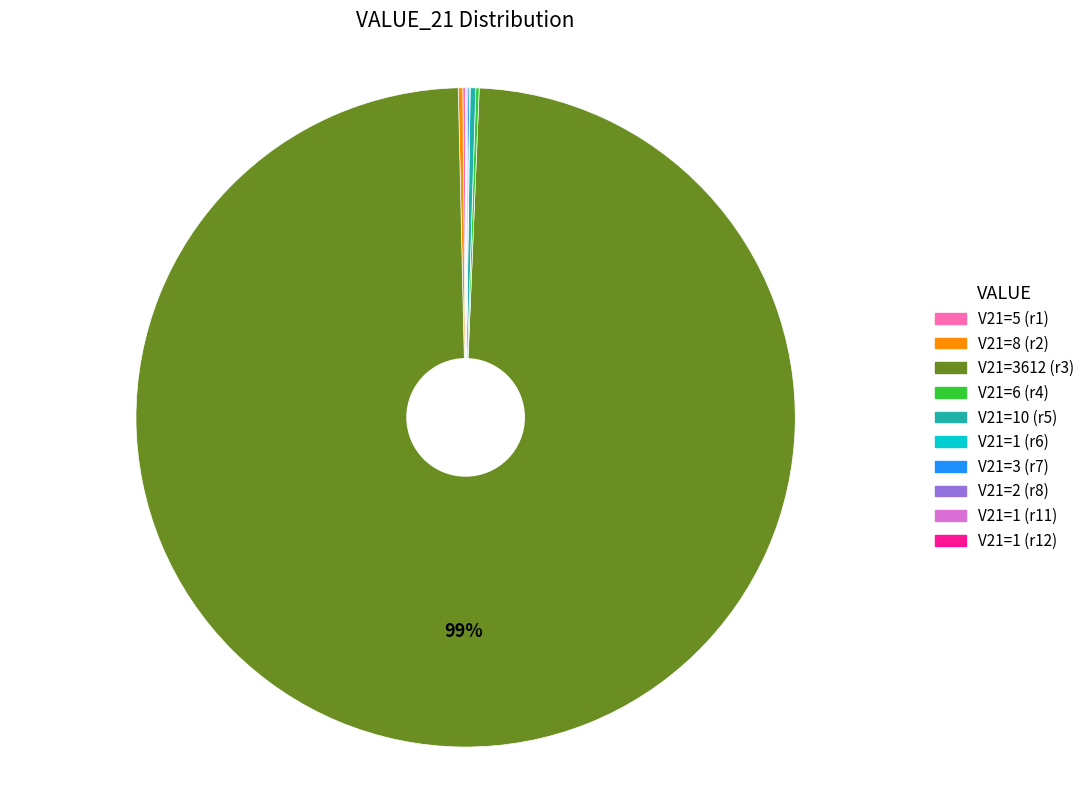

To the nearest percent, what is the average slice percentage?

10%